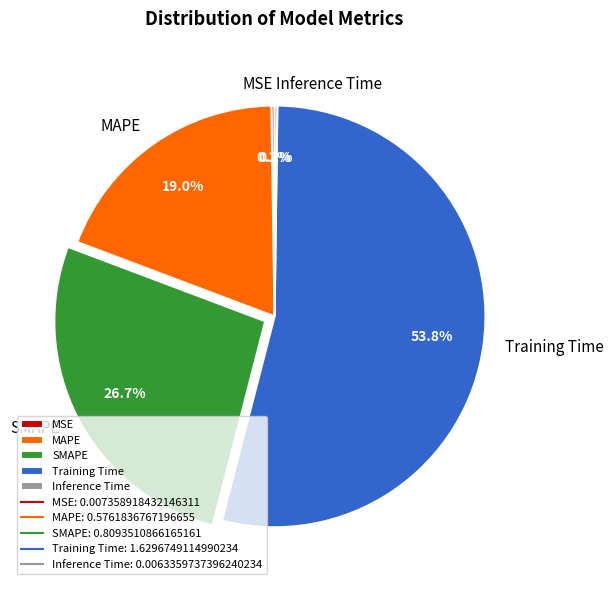

What portion of the pie excludes MAPE?

81.0%